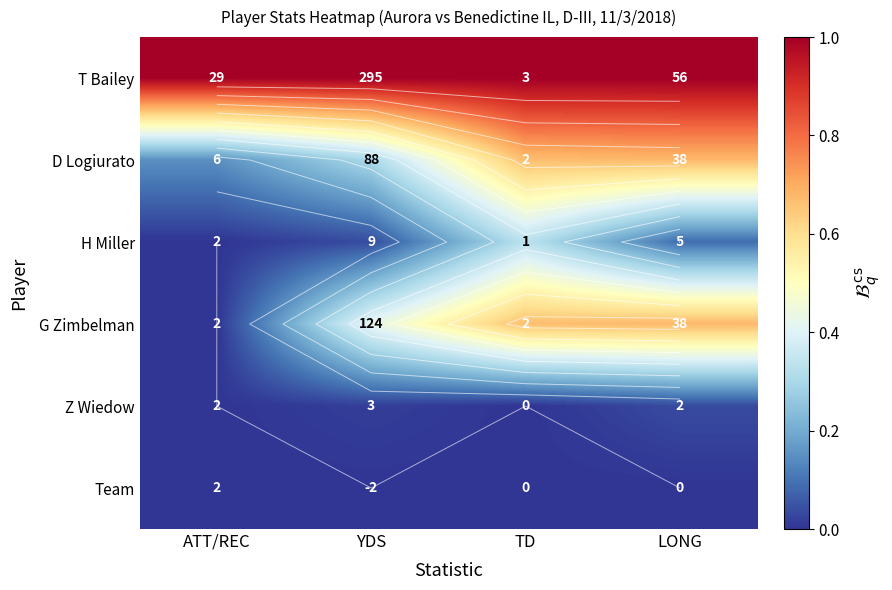

Which has a higher value, YDS or LONG?

YDS